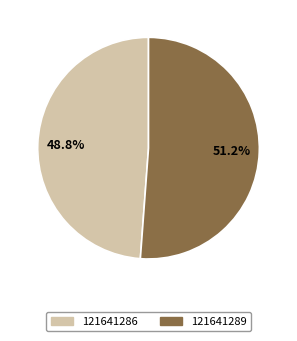

How many slices are in this pie chart?

2